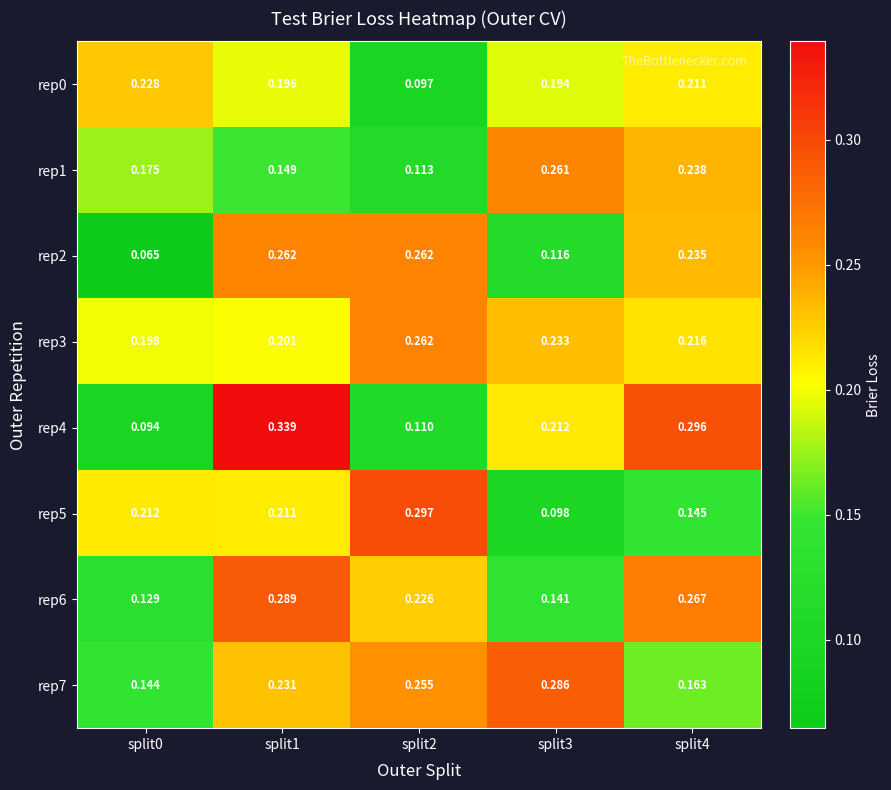

Is the value of rep2 at split3 greater than the value of rep6 at split1?

No